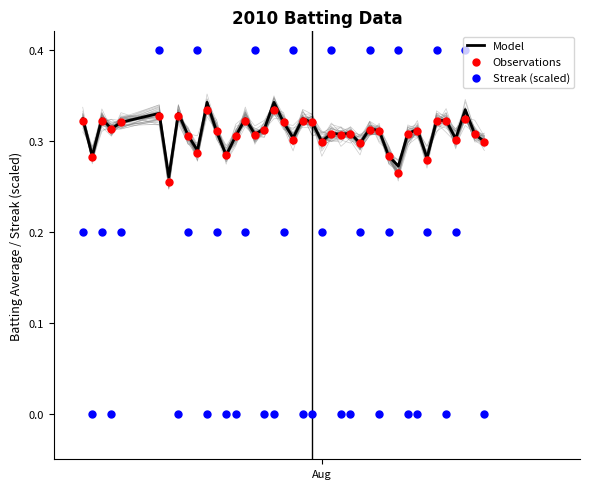

Which series reaches the minimum Y coordinate?

Streak (scaled)